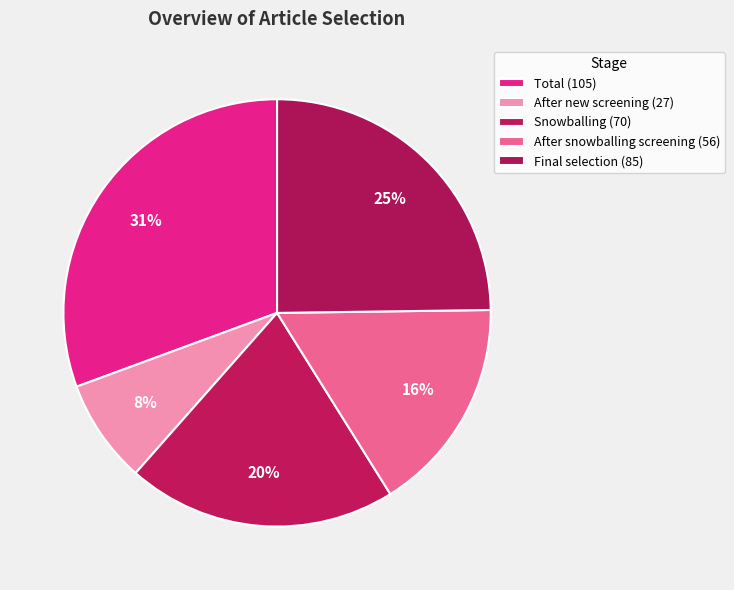

Is it true that Total is 31% of the pie?

True